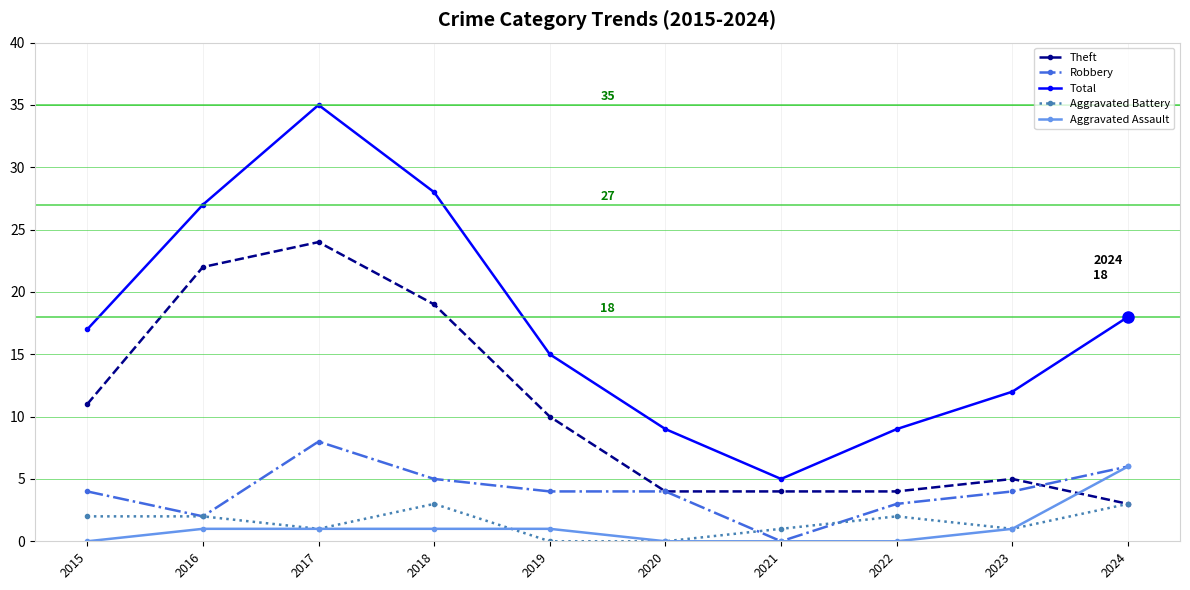

What is the value of the Aggravated Battery point at the 10th from the left?

3